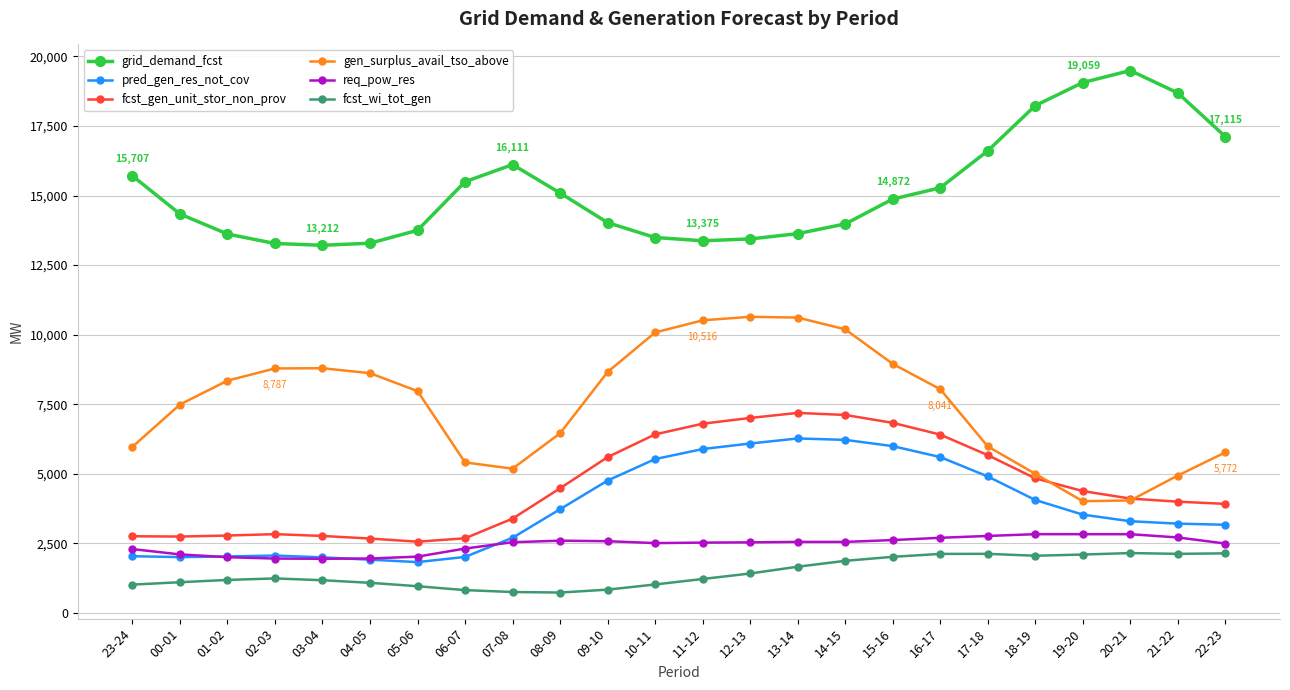

What is the label of the 14th point from the left?

12-13